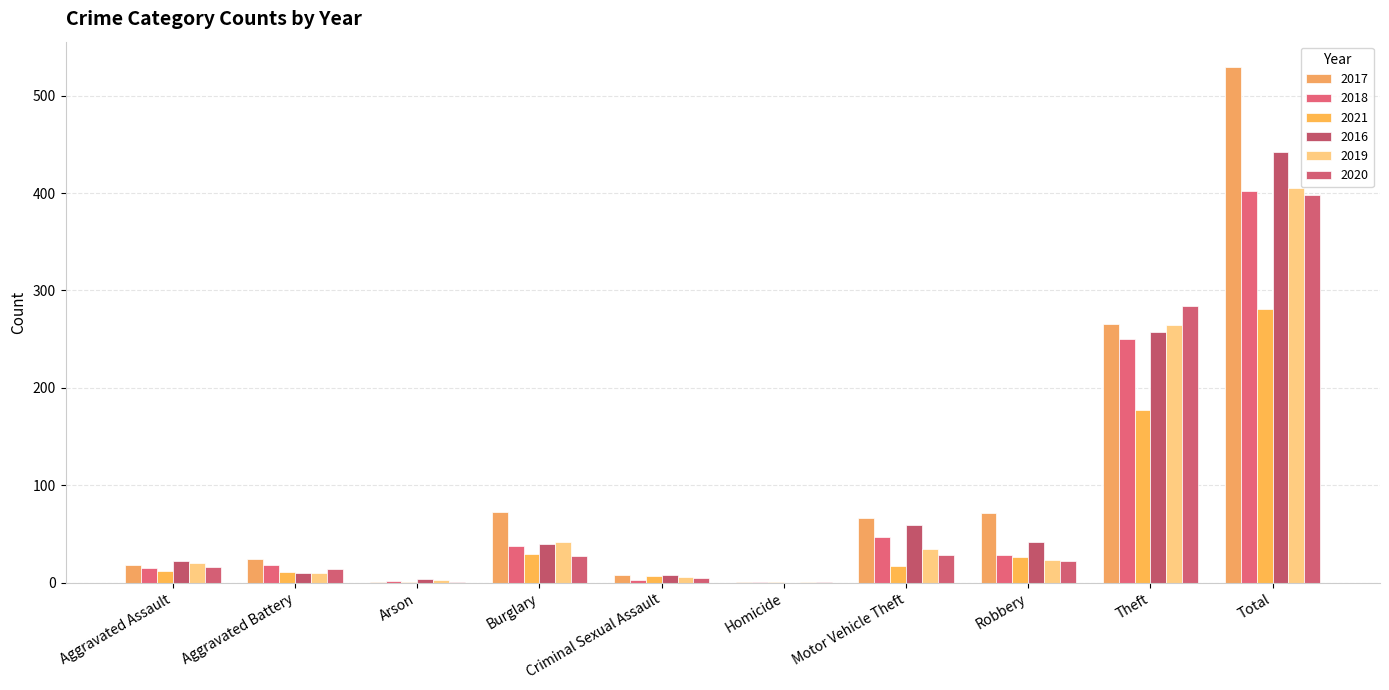

Between Aggravated Battery and Arson, which series saw the biggest shift?

2017